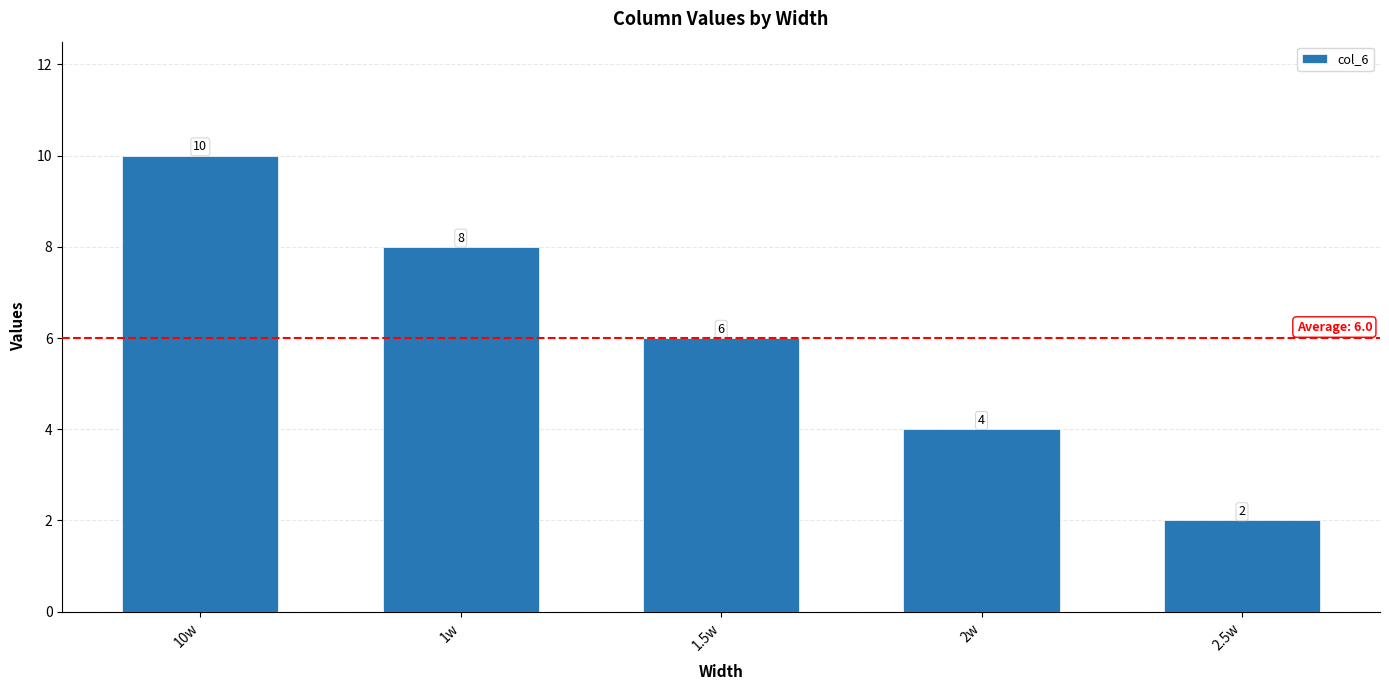

What is the label of the 3rd bar from the right?

1.5w